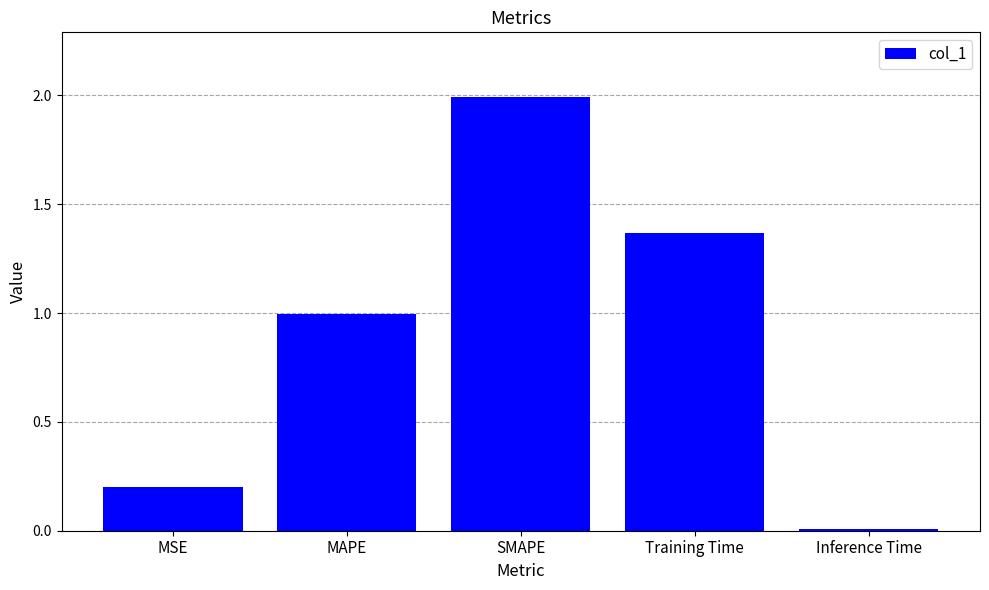

True or false: the data shows 1.4 at SMAPE.

False